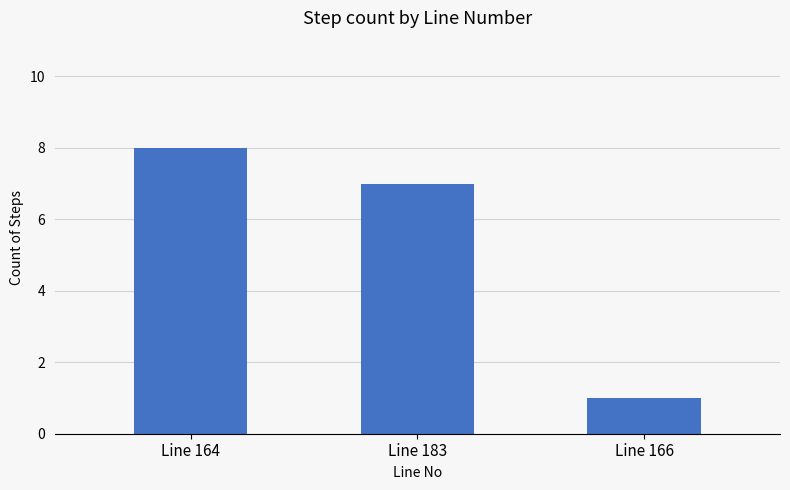

Count the values in the range 1 to 8.

3